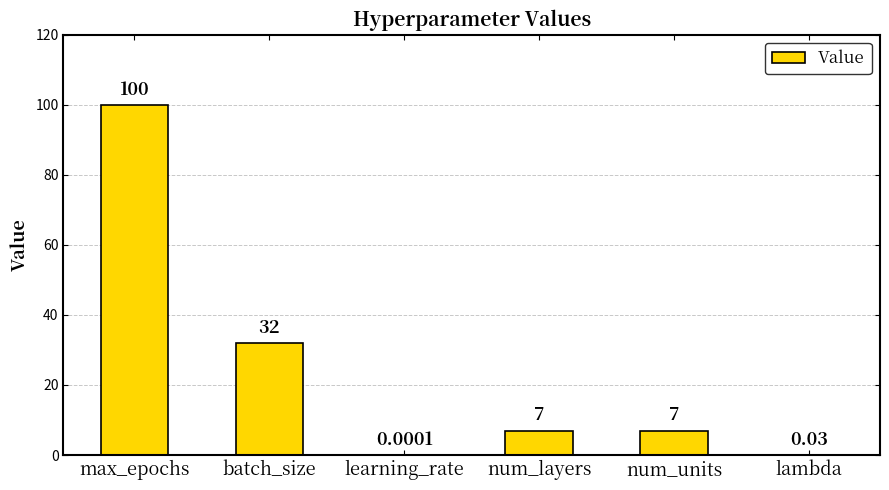

At which label is the value closest to 50?

batch_size